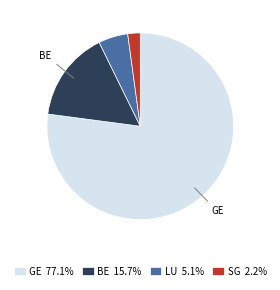

Approximately how many times larger is the value at GE 77.1% compared to BE 15.7%?

4.9